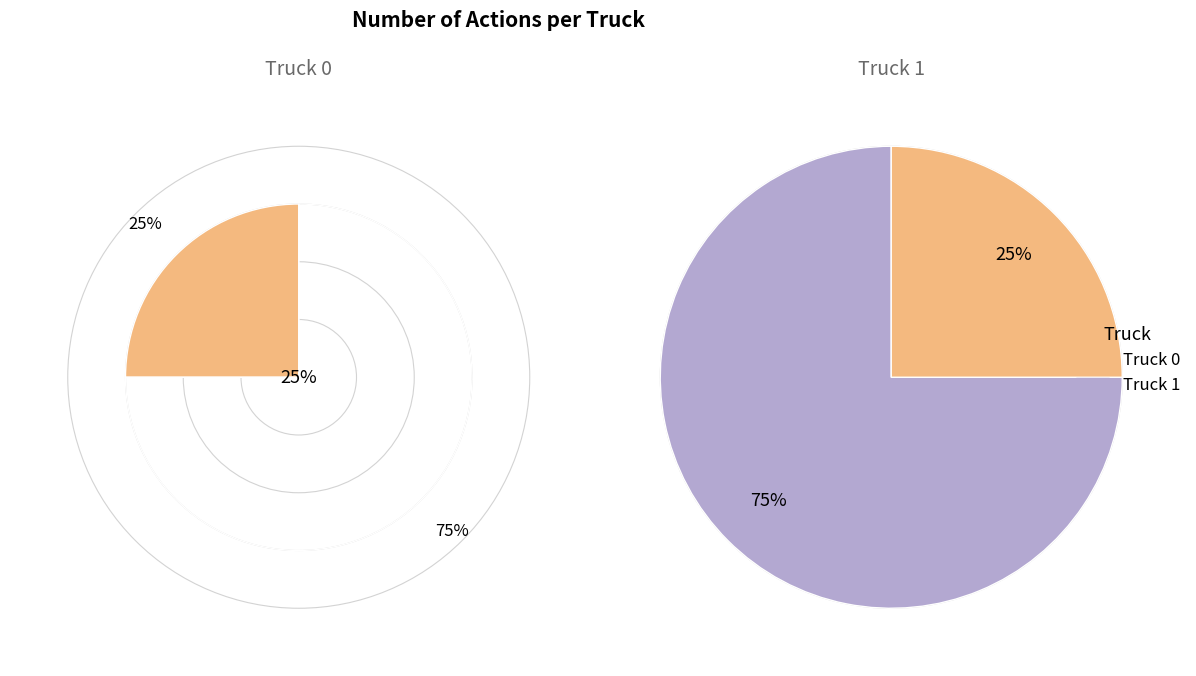

True or false: Truck 1 accounts for 62% of the total.

False